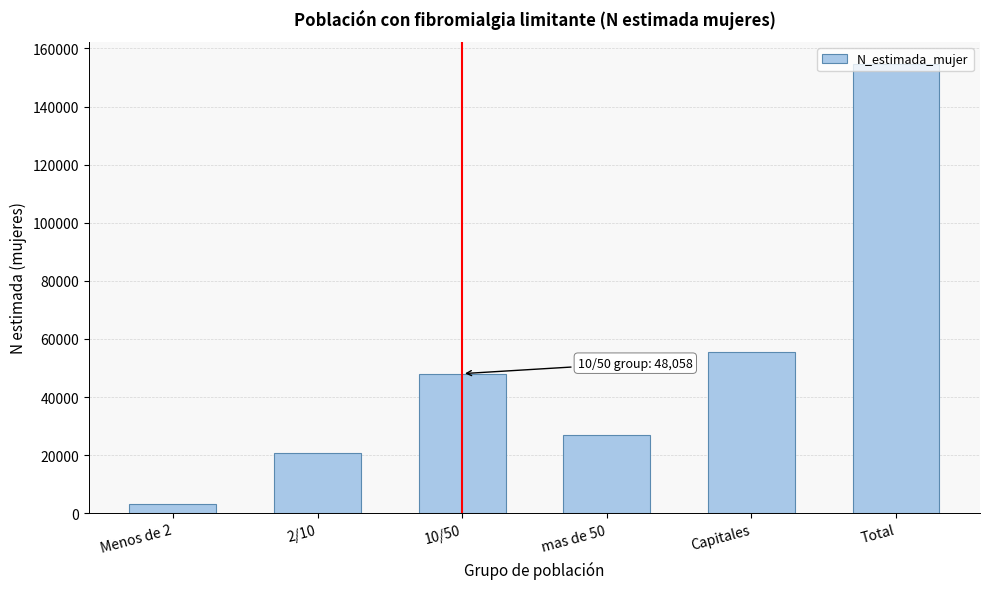

What is the label of the 6th bar from the left?

Total